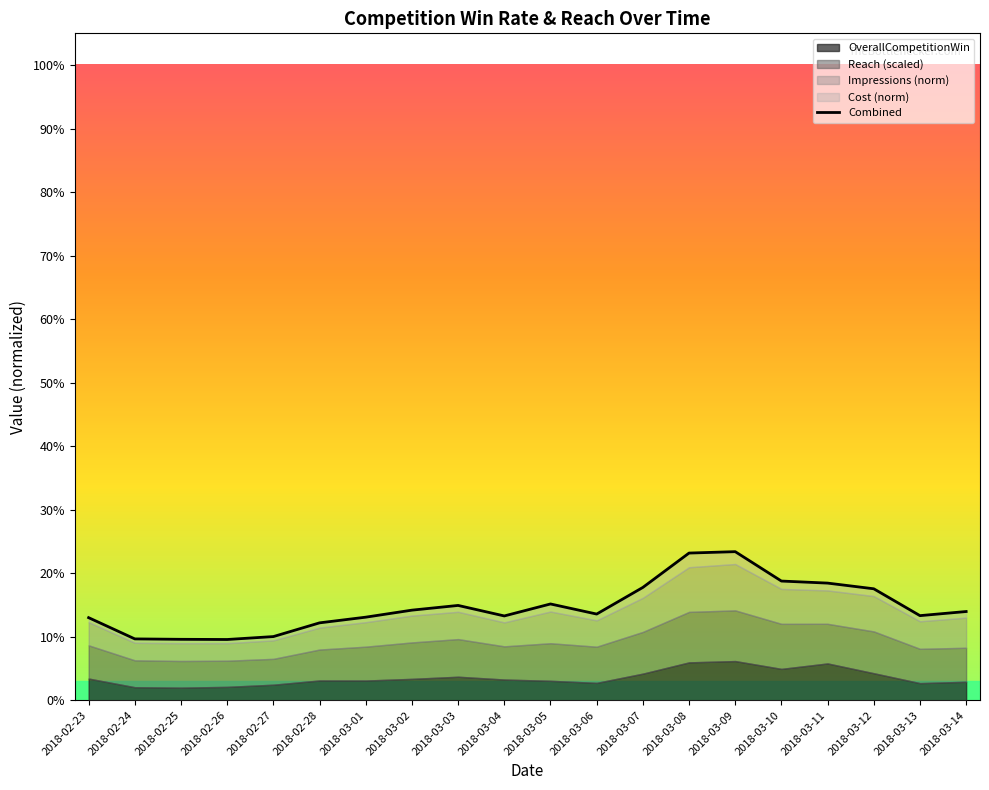

What is the change in value from 2018-02-26 to 2018-03-05?

+0.1